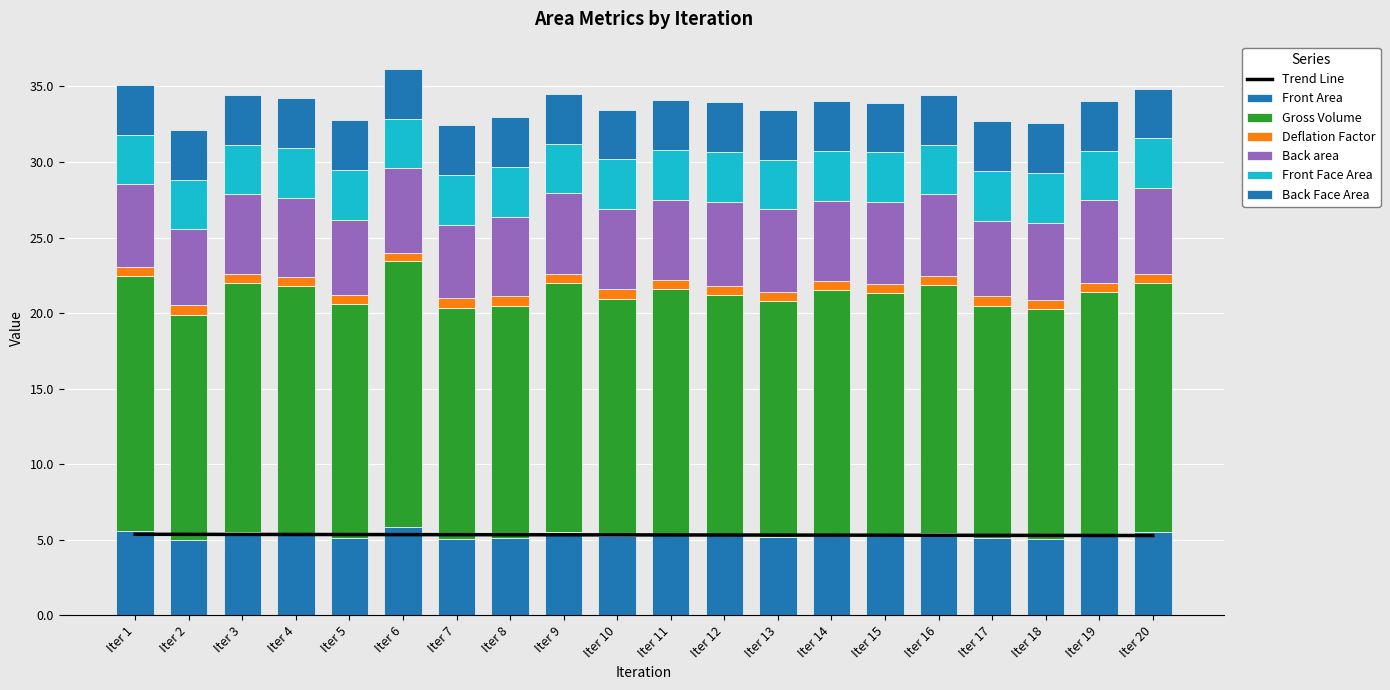

What is the lowest value of the Gross Volume series?

14.9